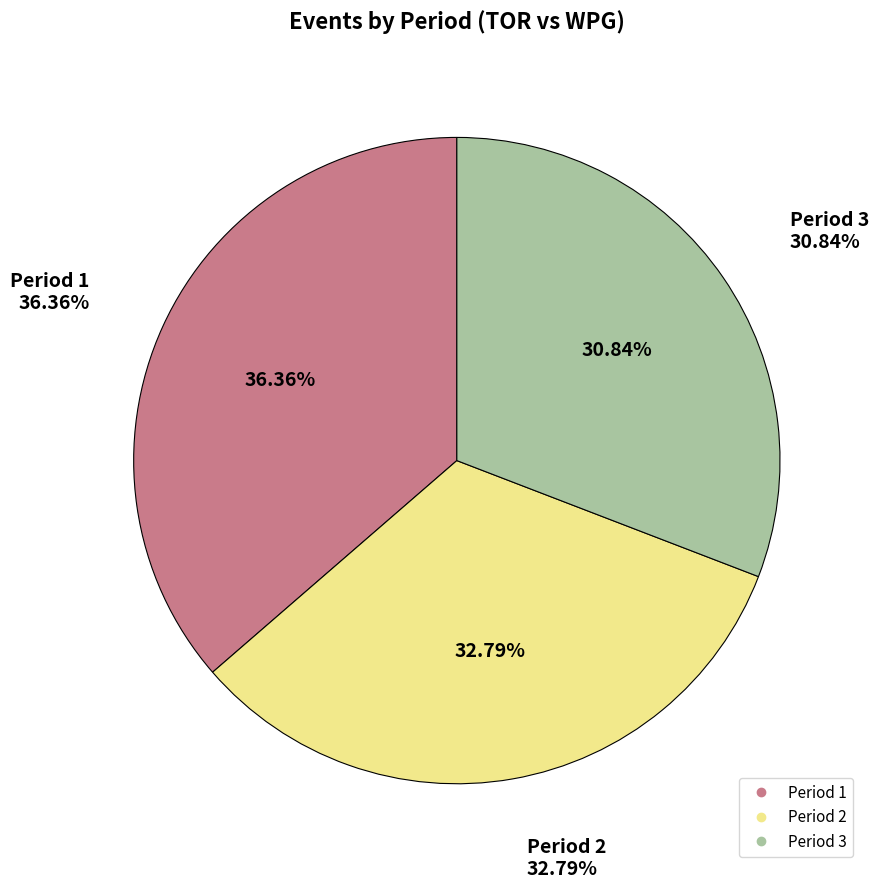

Which slice is the smallest?

3